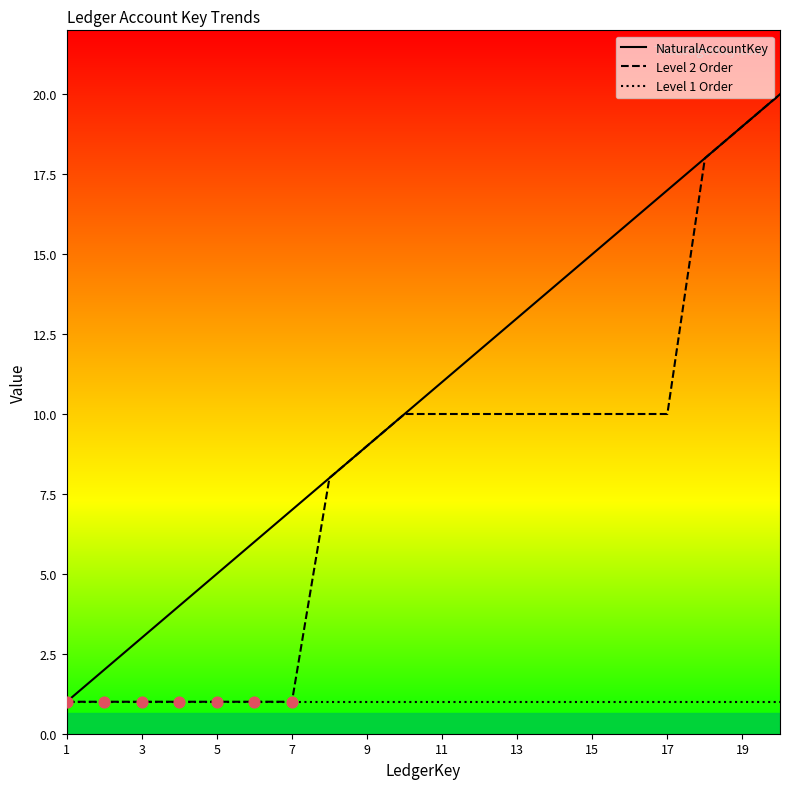

Which series has the largest total across all categories?

NaturalAccountKey